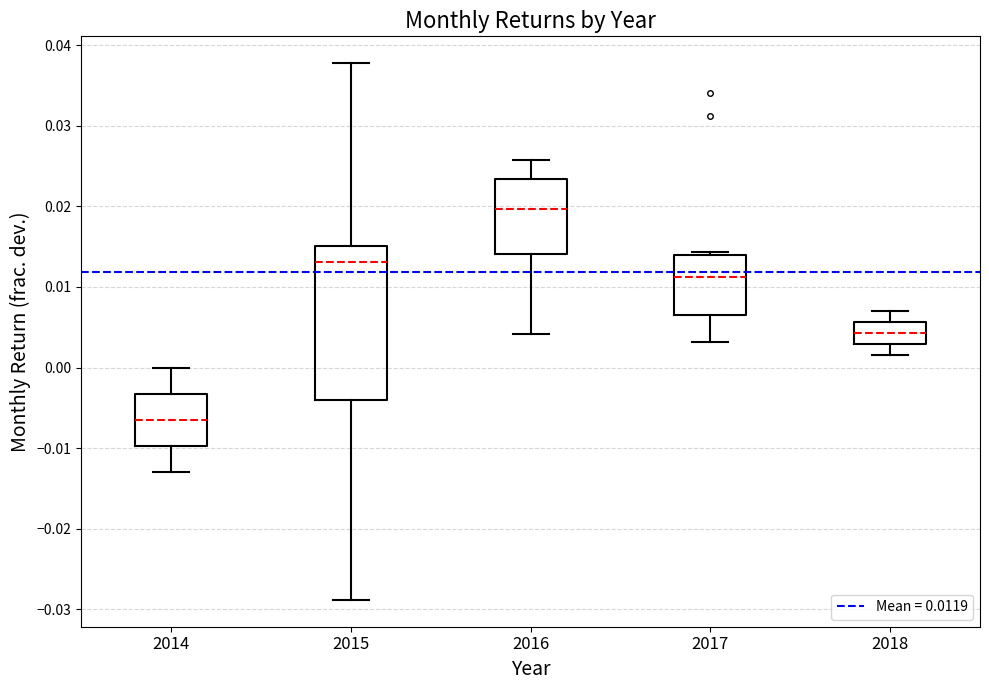

Comparing the boxes themselves (not the whiskers), which one is the tallest?

2015